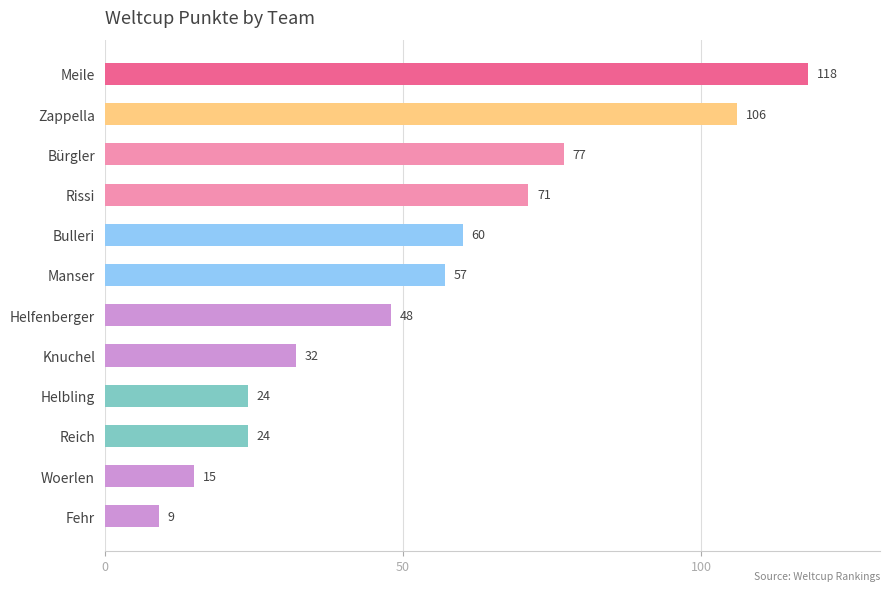

Are the bars horizontal?

Yes